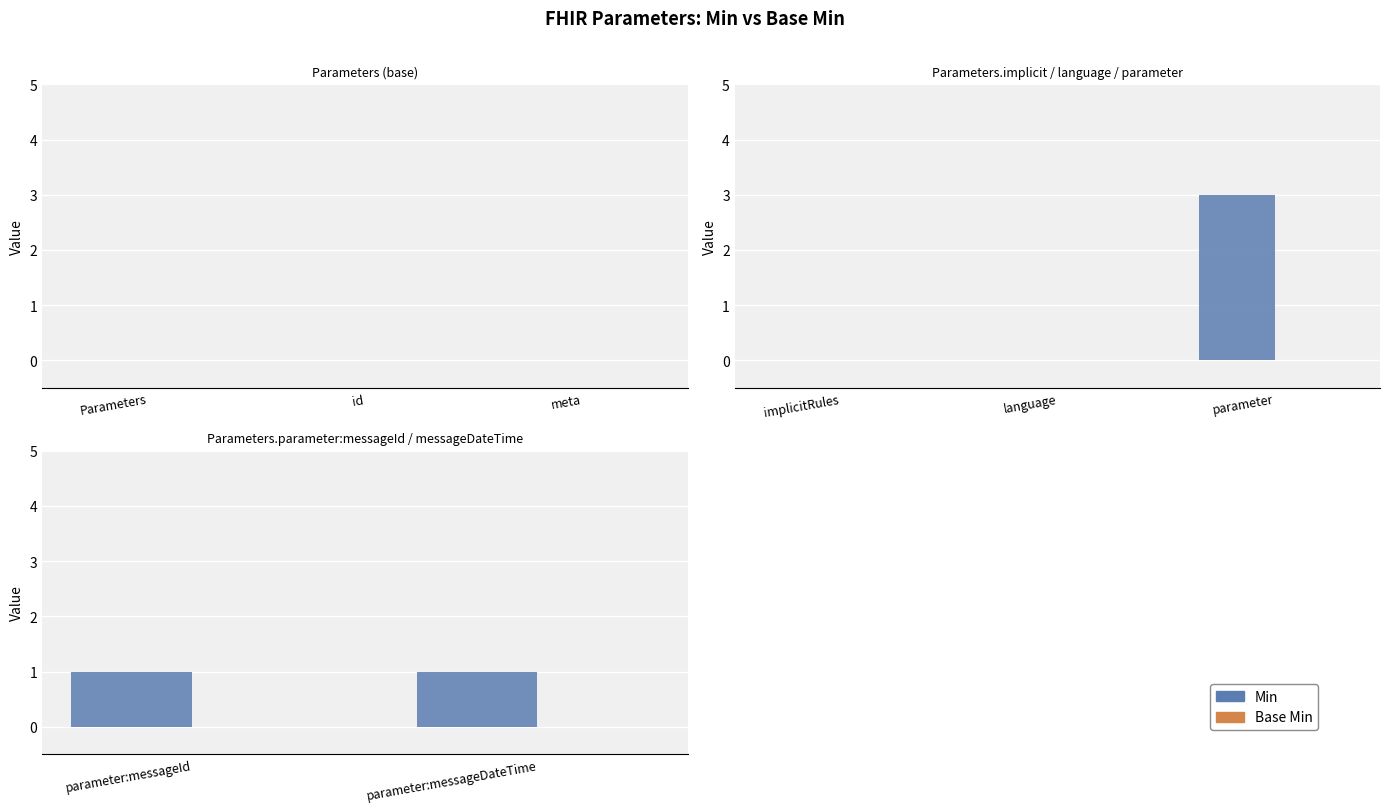

What are all the series names shown in the legend?

Min, Base Min